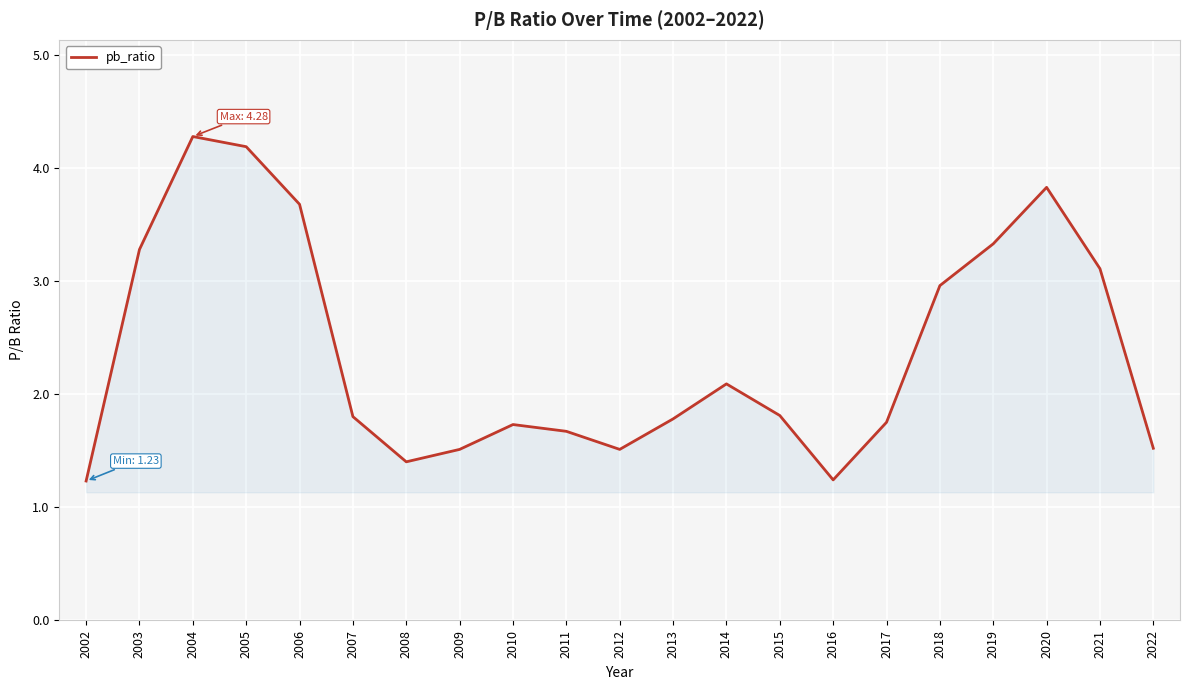

Where is the first local minimum?

2008